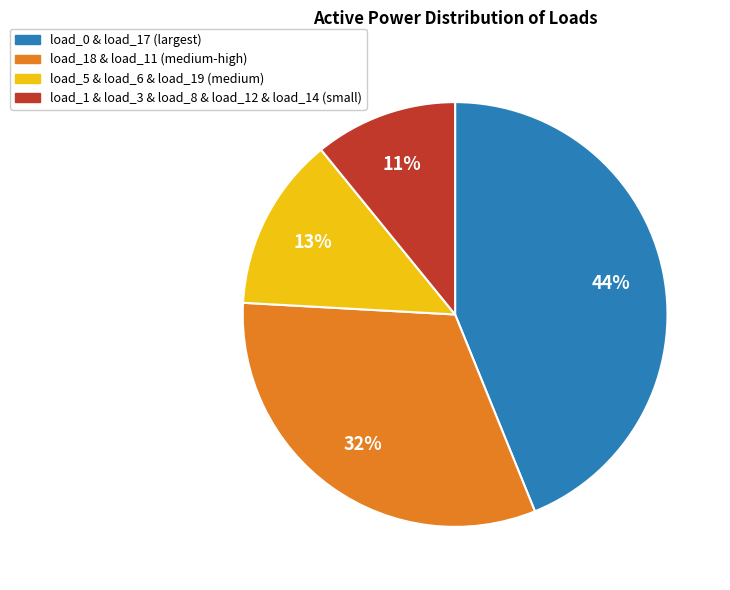

Does any single category account for the majority?

No